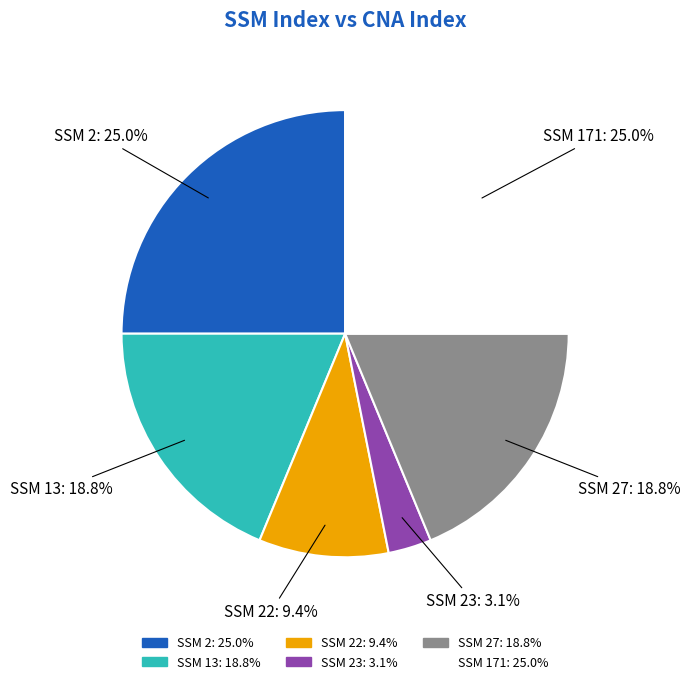

Does any single category account for the majority?

No